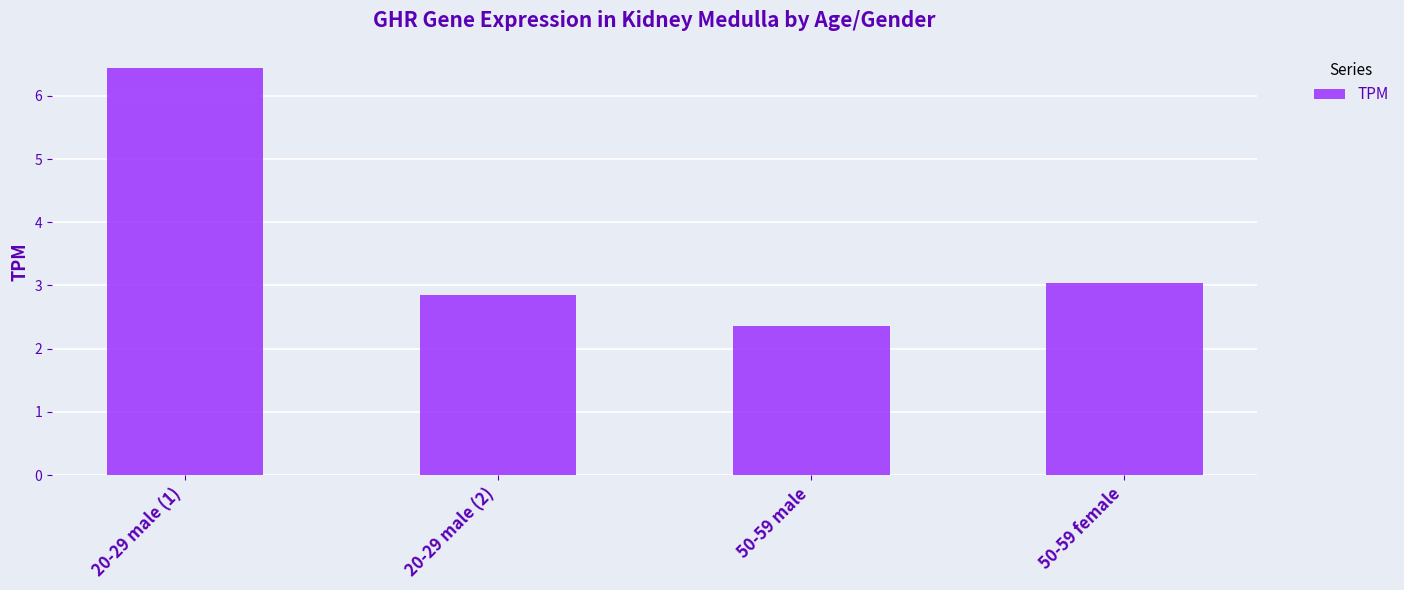

Which category has the highest value across all series?

20-29 male (1)